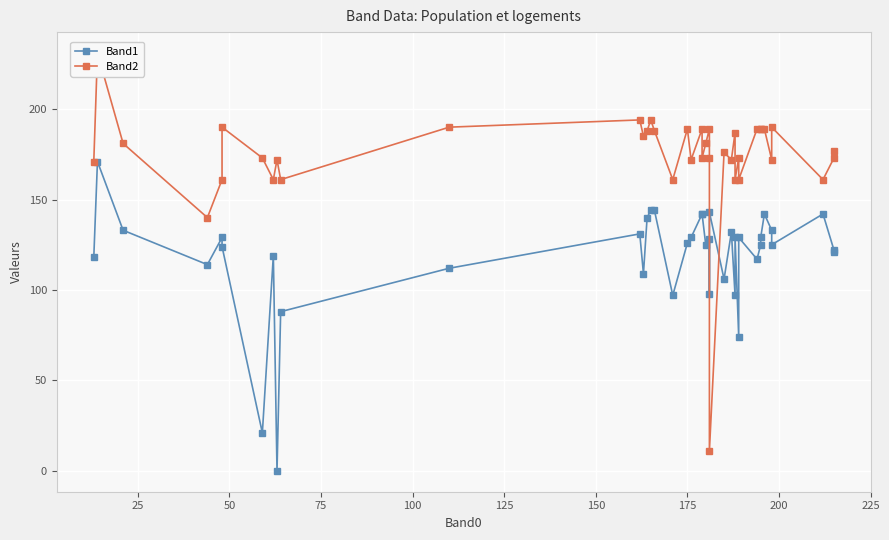

How many positive values does the Band1 series have?

39